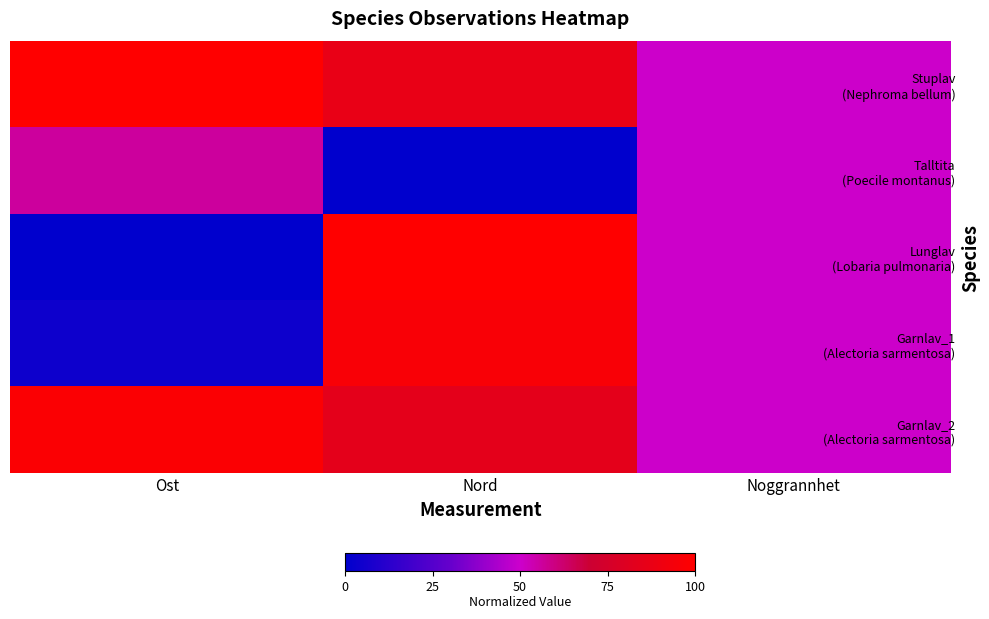

Between Nord and Noggrannhet, which series saw the biggest shift?

Talltita (Poecile montanus)